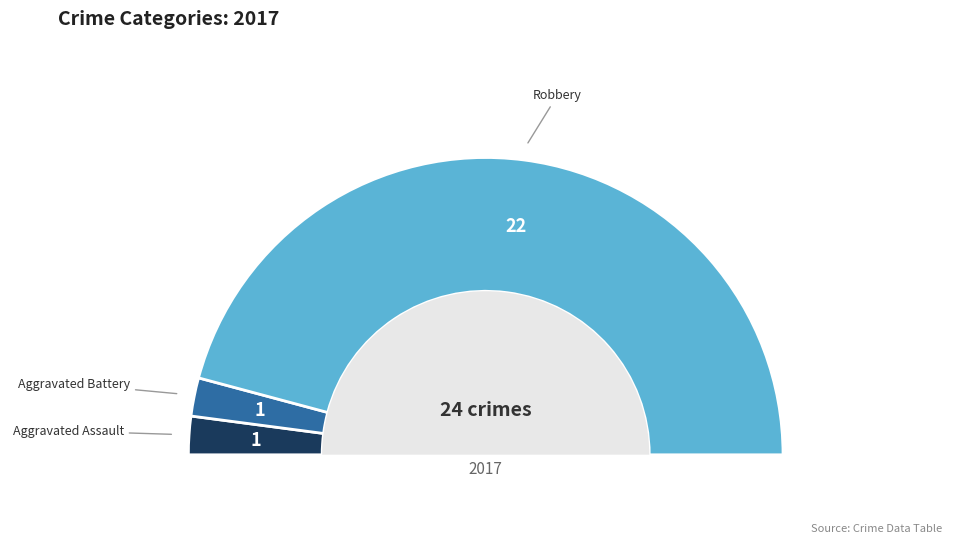

How many segments does this pie chart have?

3